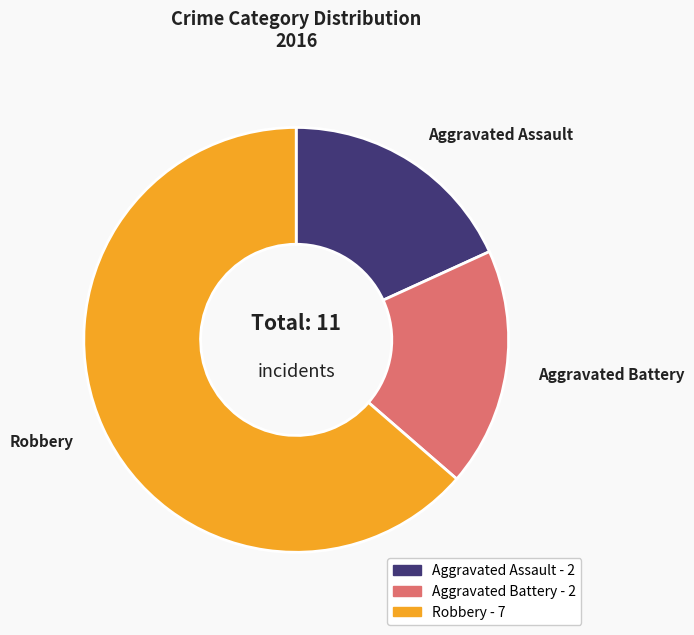

Is the sum of Aggravated Battery and Aggravated Assault greater than half?

No